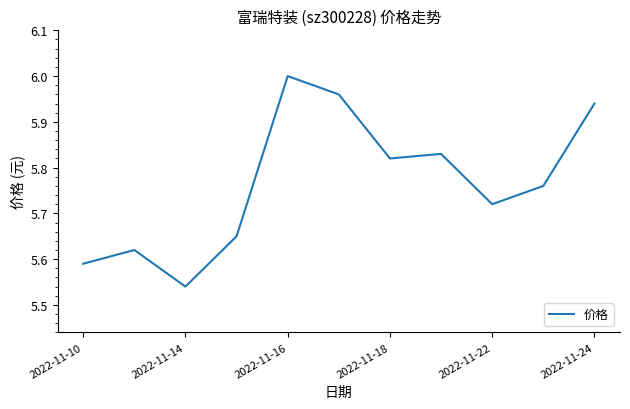

Reading left to right, extract all data points from this chart.

5.6	5.6	5.5	5.7	6.0	6.0	5.8	5.8	5.7	5.8	5.9